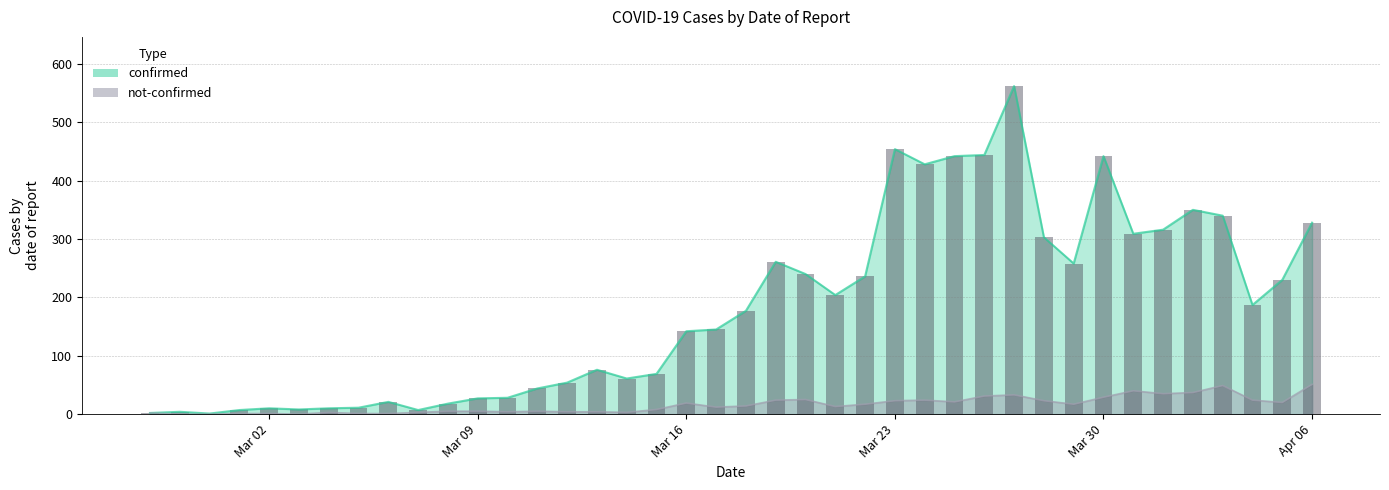

The value of confirmed at Mar 30 is 442. True or false?

True